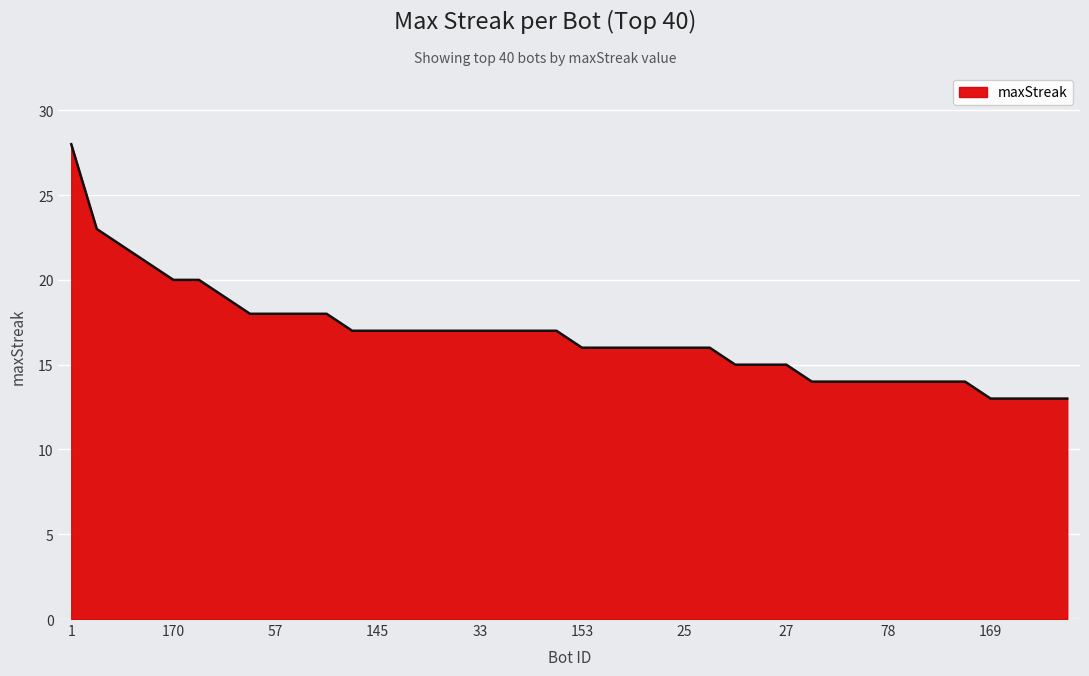

What is the smallest value displayed?

13